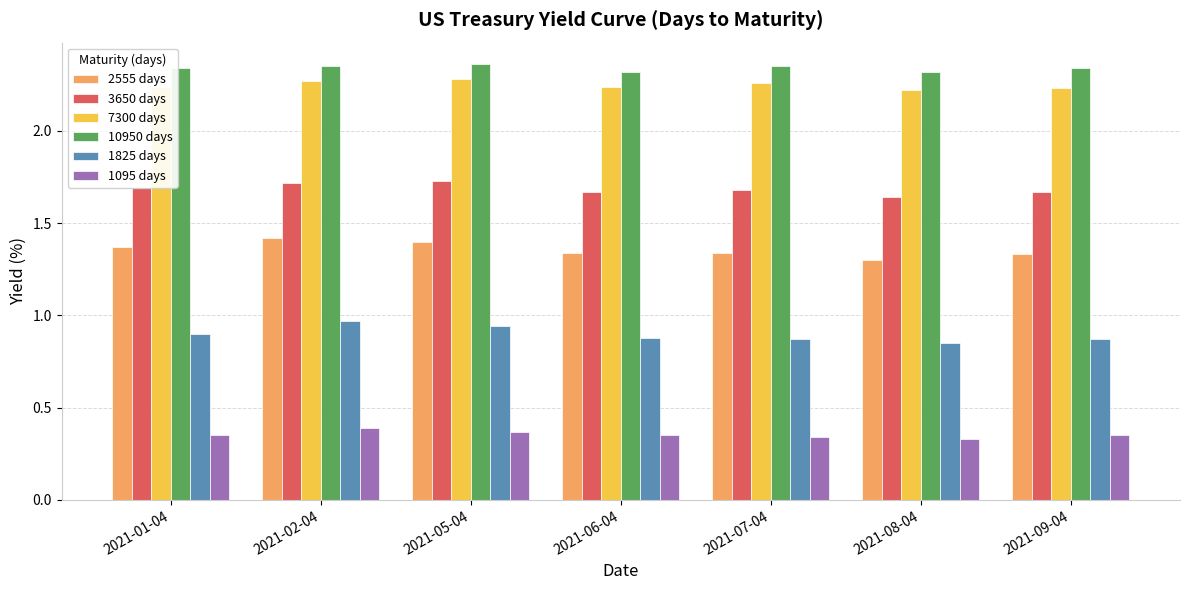

What is the total value across all series at 2021-09-04?

8.8